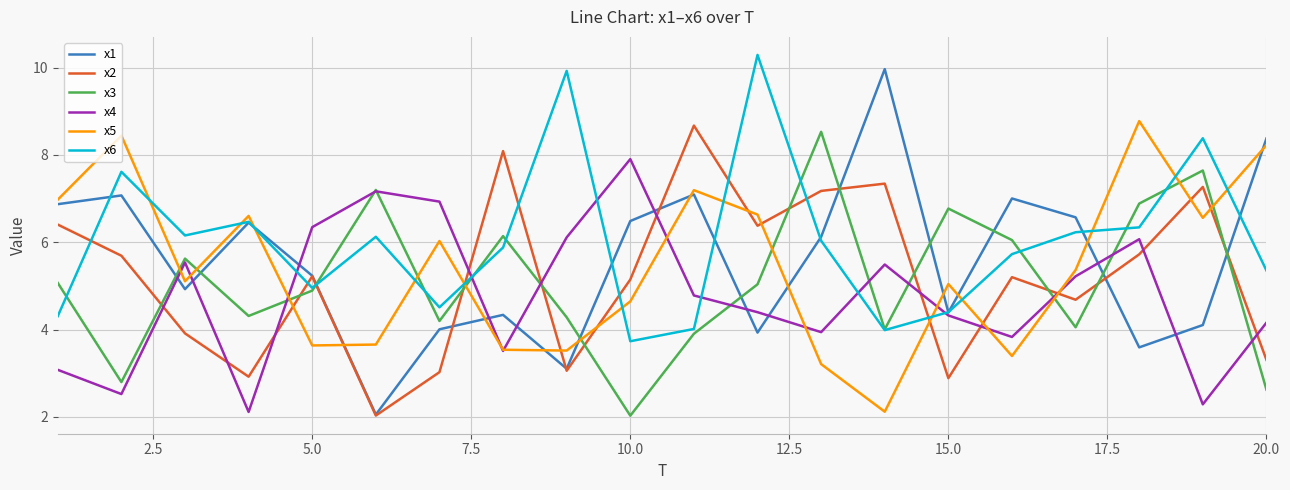

What is the highest value of the x1 series?

10.0